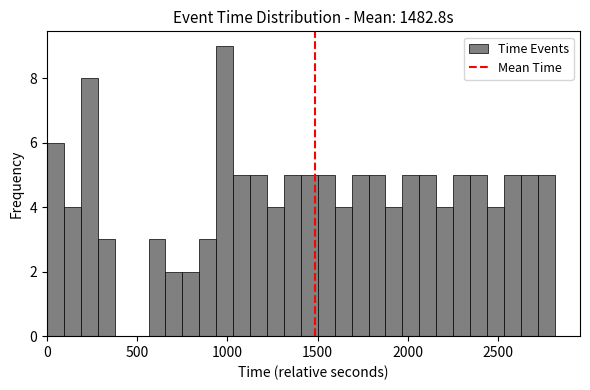

Read against the x-axis, roughly where is the centre of the tallest bar?

1000